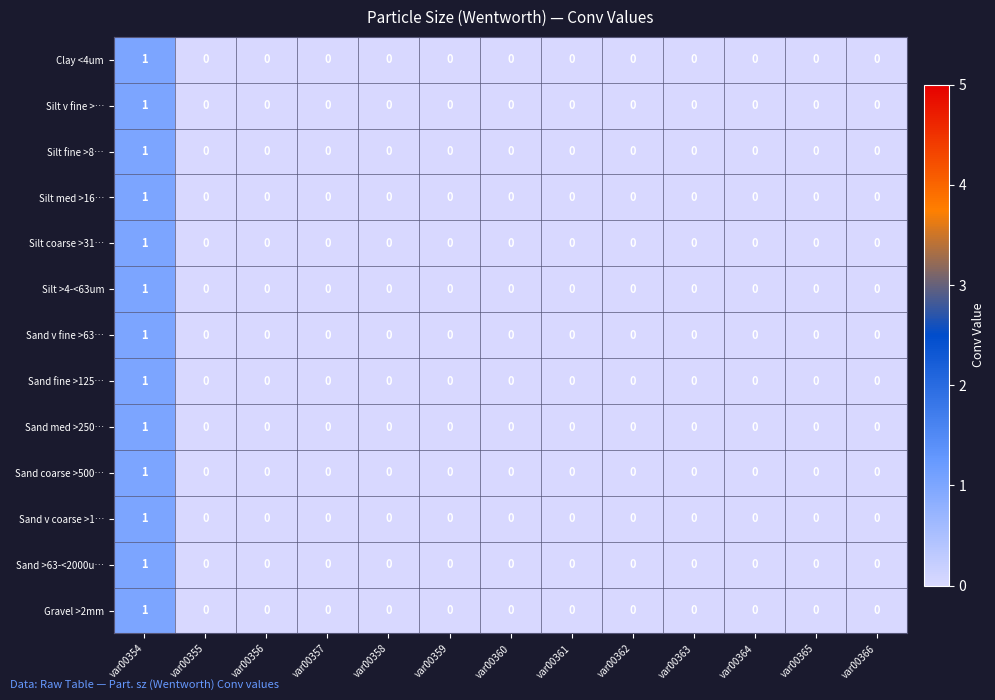

True or false: Silt fine >8… has a value of 0 at var00357.

True